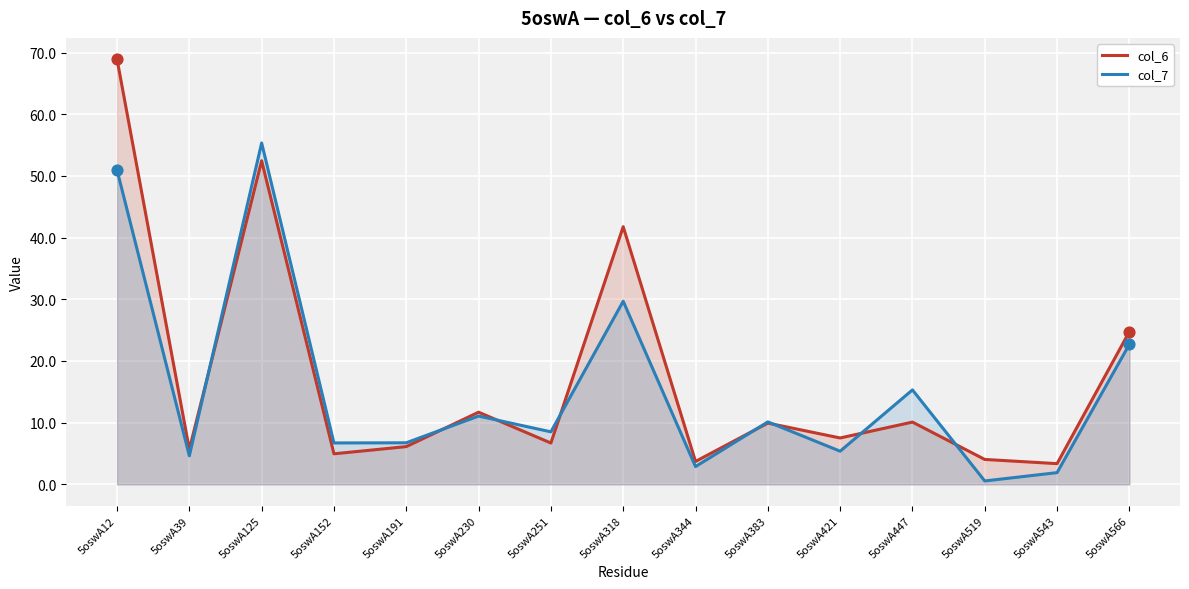

Which series has the largest Y range (max minus min)?

col_6